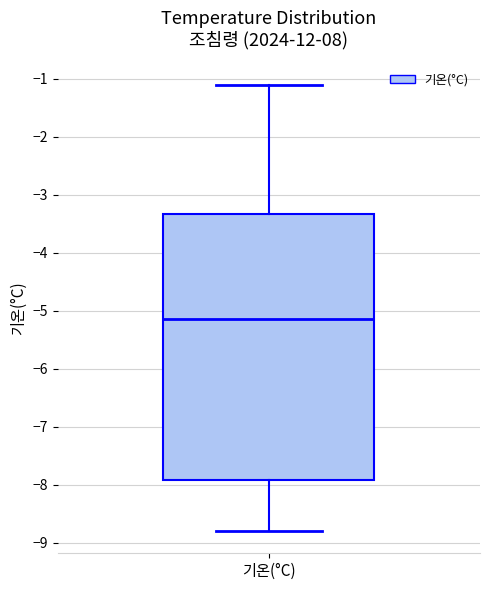

Transcribe this box plot: give where the median line is, the range the box spans, and where the two whiskers end, as read against the y-axis. The values are not printed on the chart, so give them approximately, as read against the axis.

median -5.1, box -7.9 to -3.3, whiskers -8.8 to -1.1